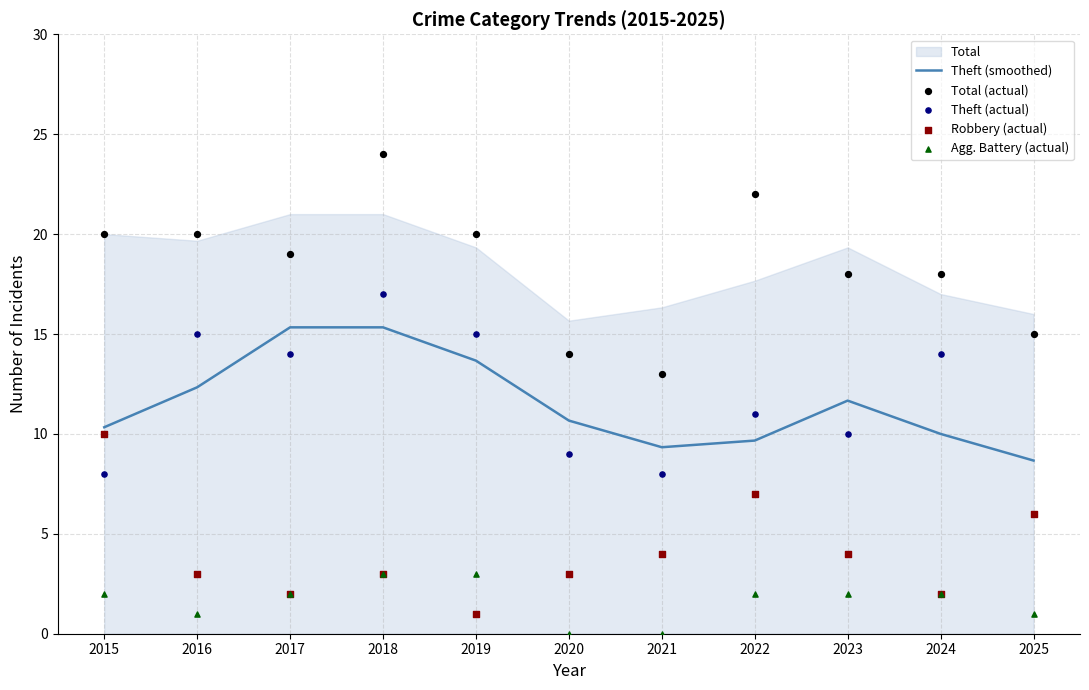

Which series reaches the minimum Y coordinate?

Agg. Battery (actual)